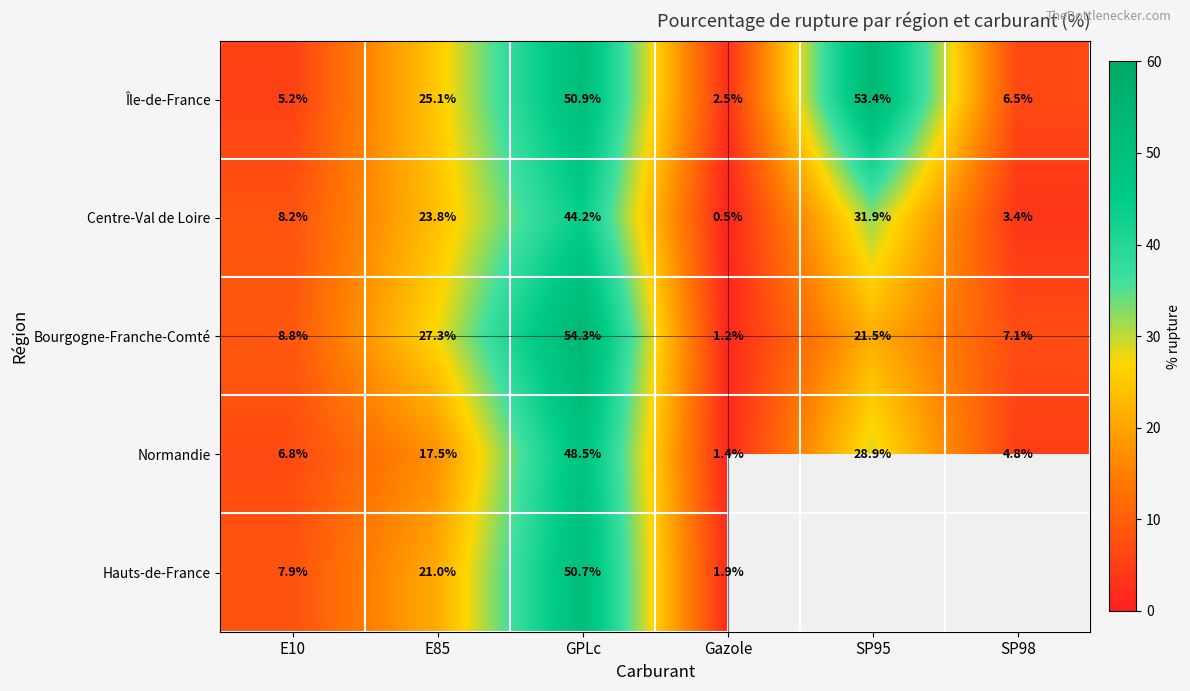

What is the spread (max minus min) of values at E85?

9.8